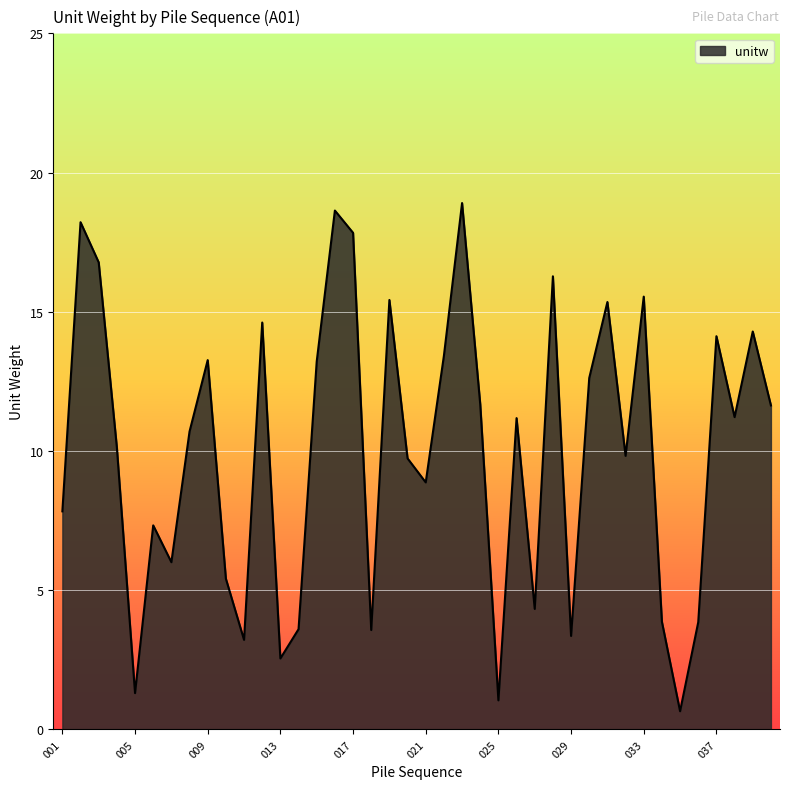

What is the difference between the maximum and minimum values?

18.2